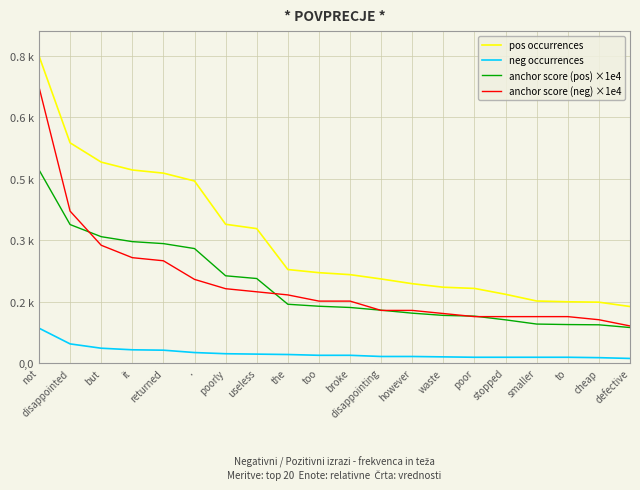

What is the approximate value of anchor score (neg) ×1e4 at smaller?

118.3